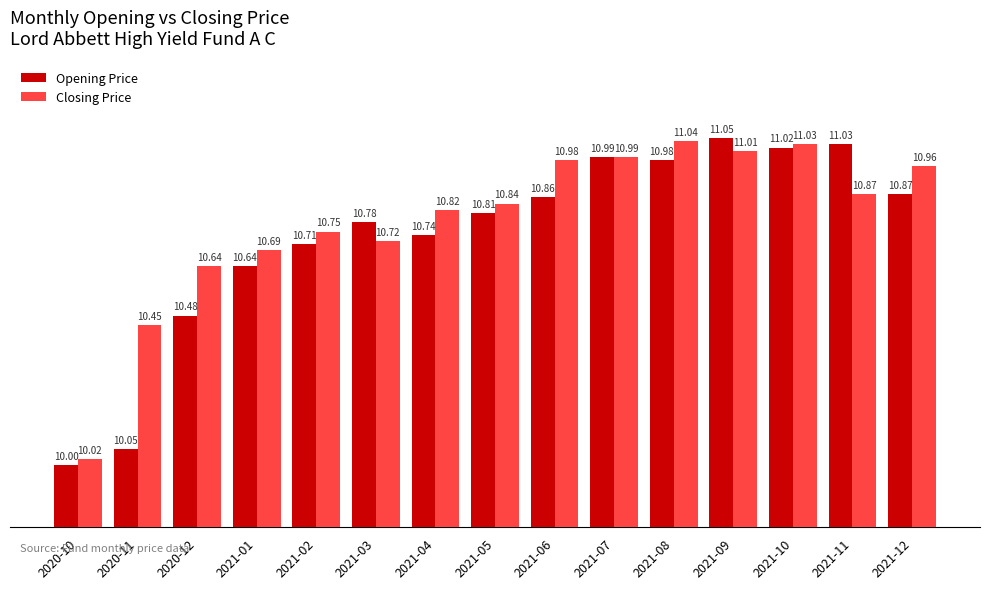

Which series has the widest spread of values?

Opening Price